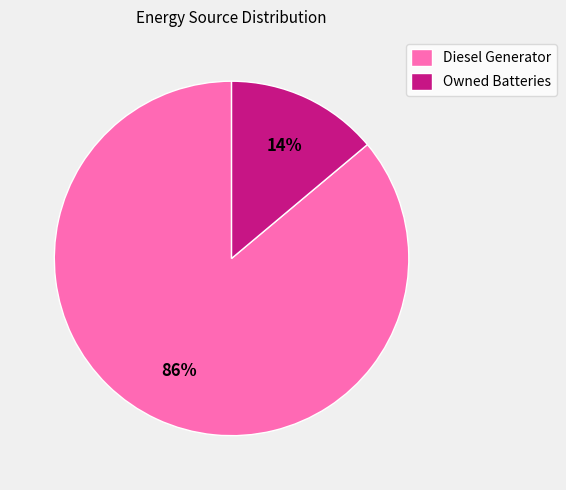

Count the number of slices in the pie.

2